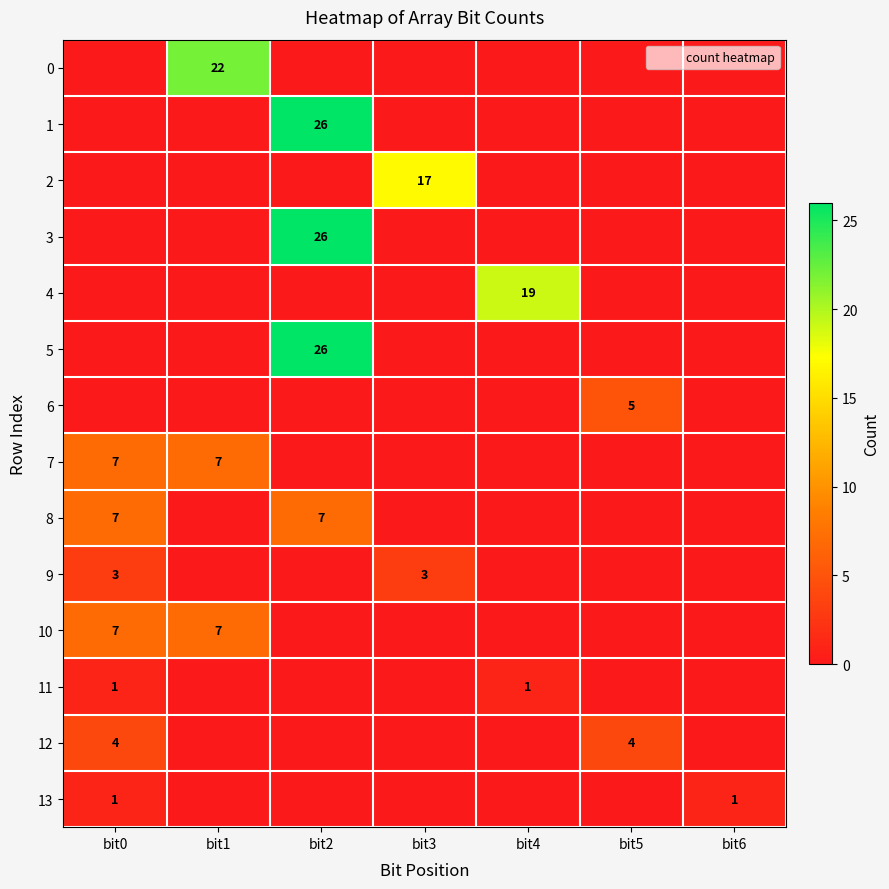

What is the maximum value shown in the chart?

26